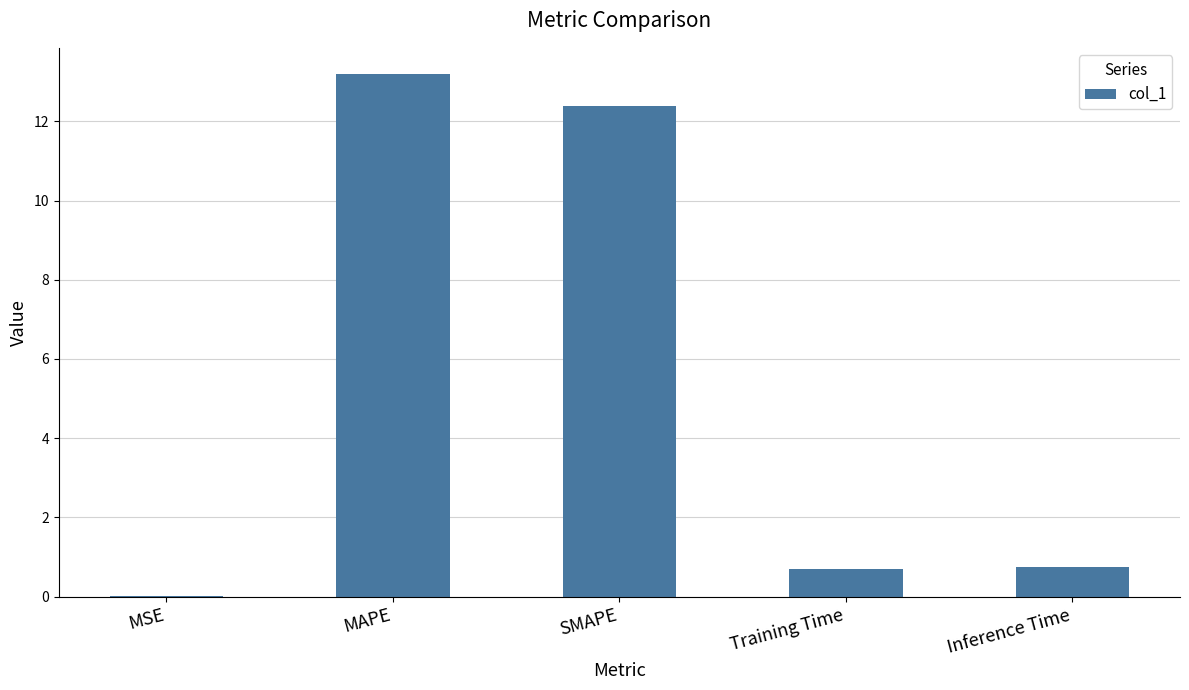

What is the change in value from SMAPE to Training Time?

-11.7